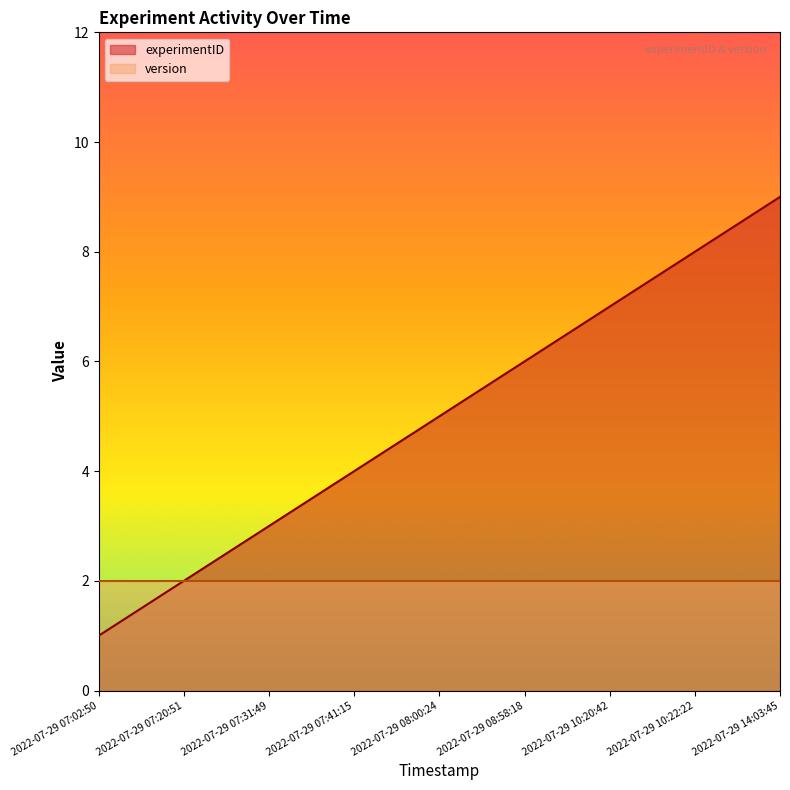

At which category does the chart reach its minimum across all series?

2022-07-29 07:02:50